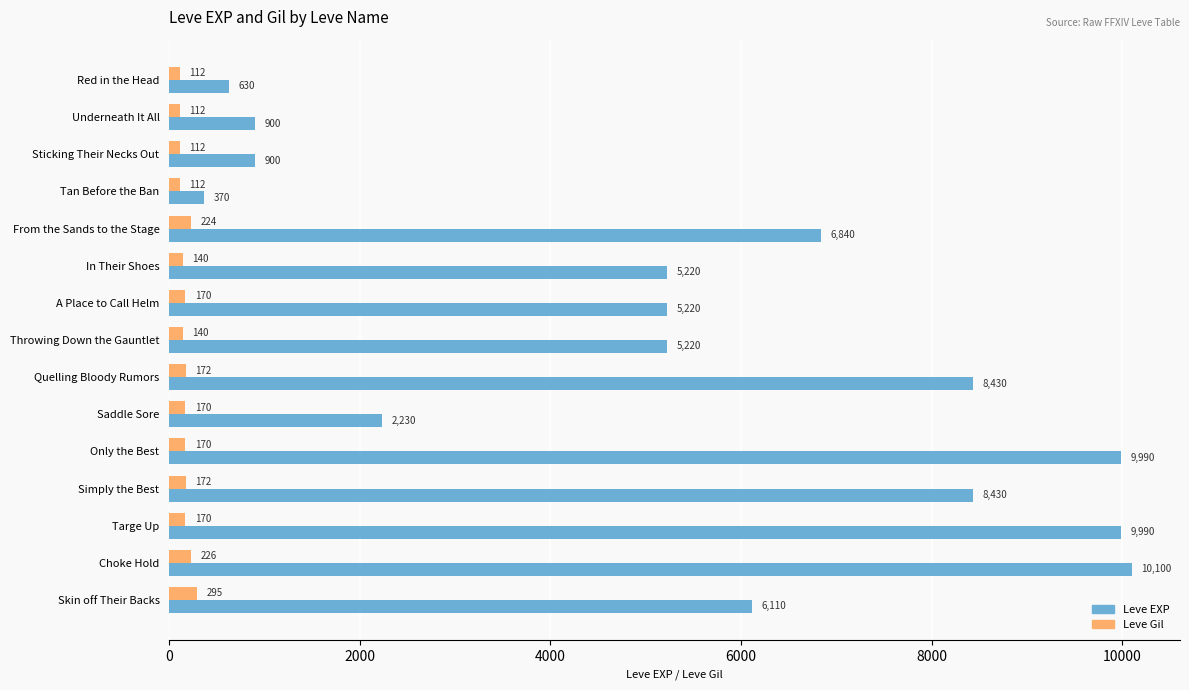

What is the difference between the Leve EXP values at In Their Shoes and Saddle Sore?

2990